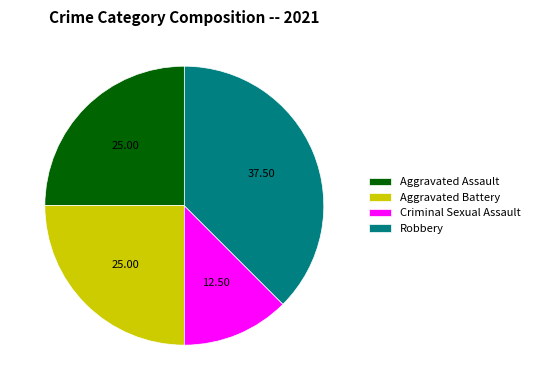

How many segments does this pie chart have?

4